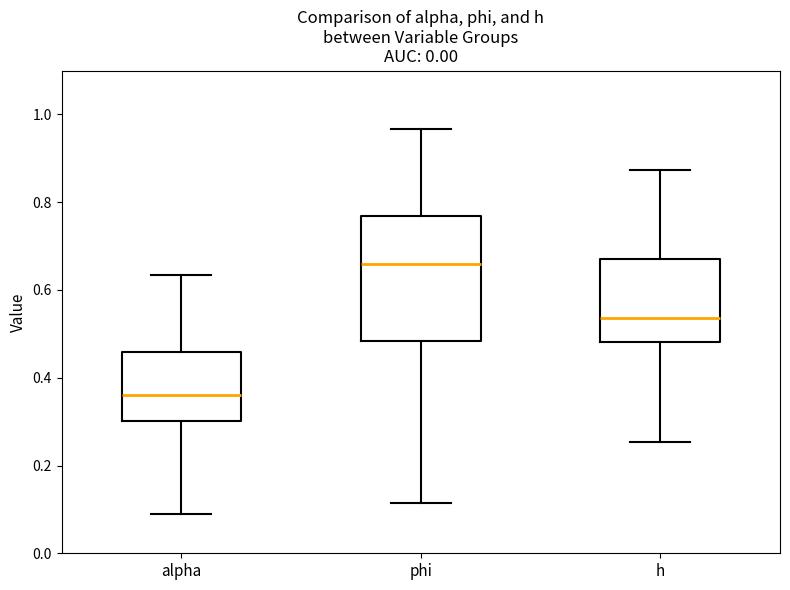

Where does the median line of the box for phi sit on the y-axis? The values are not printed on the chart, so give them approximately, as read against the axis.

0.66